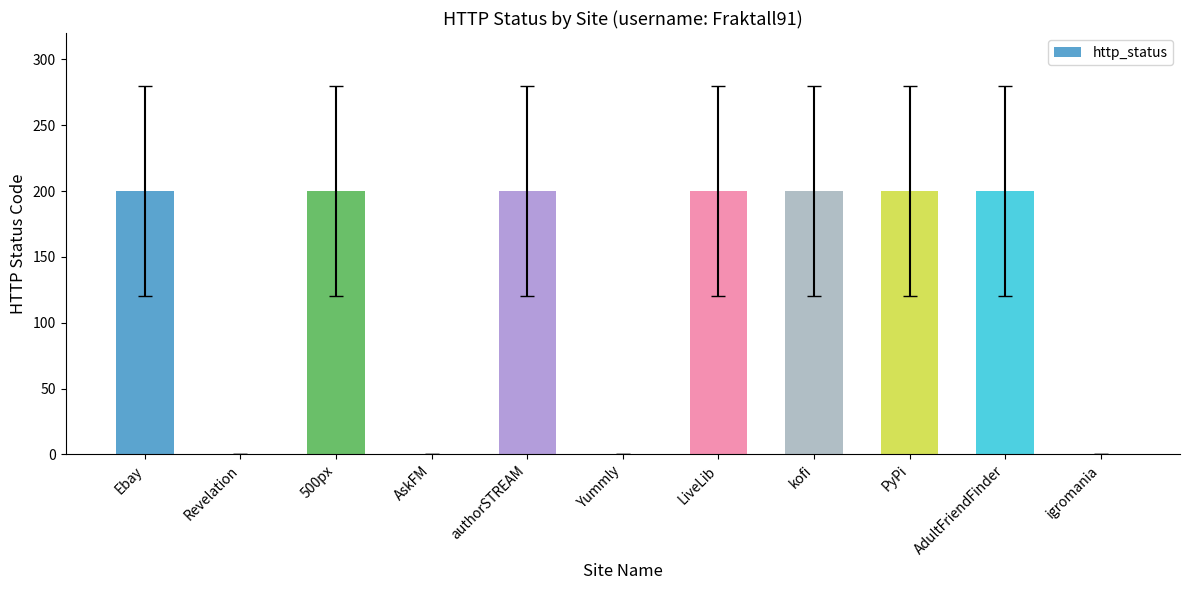

What is the sum of all values?

1400